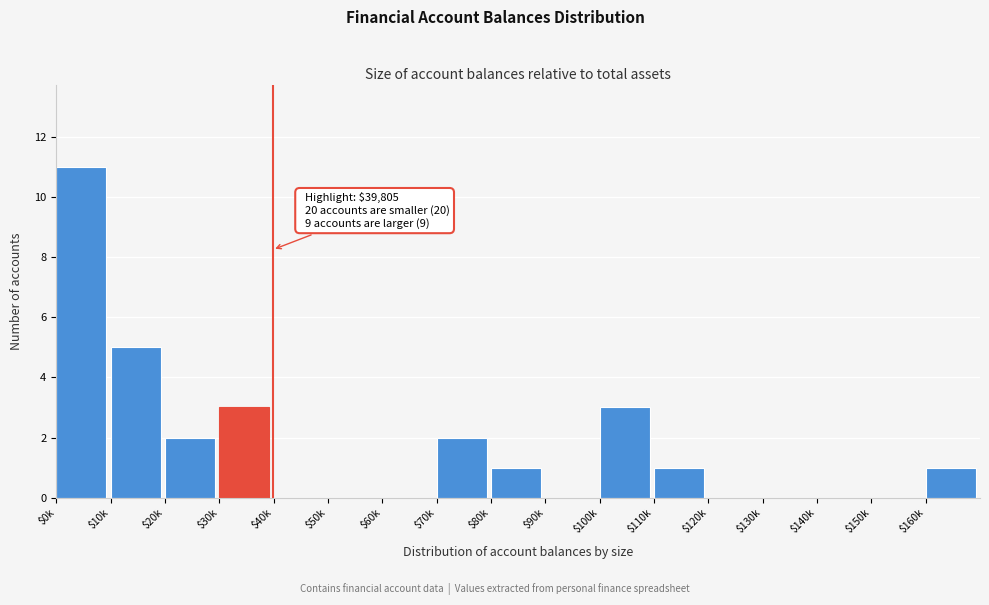

True or false: the data shows 0 at $140k.

True